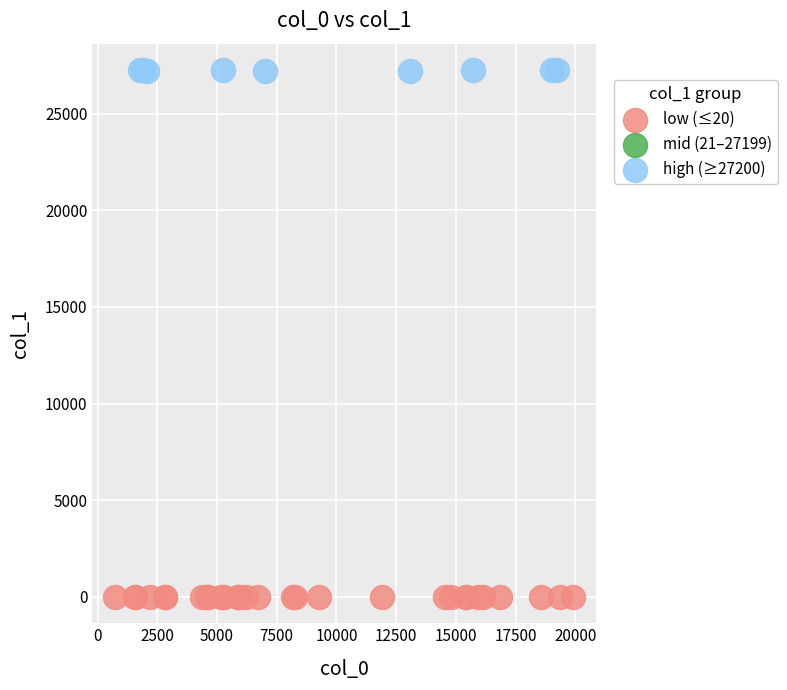

Which series reaches the maximum Y coordinate?

high (≥27200)